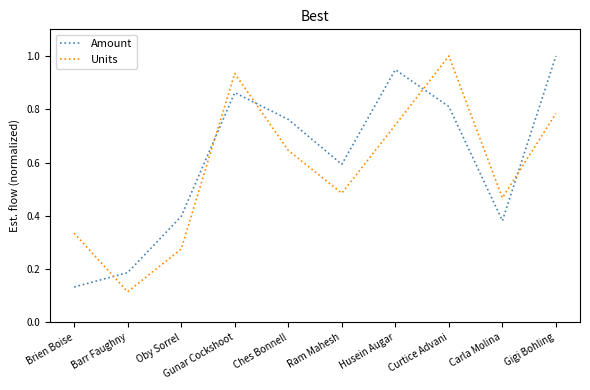

Which series changed the most between Brien Boise and Curtice Advani?

Amount